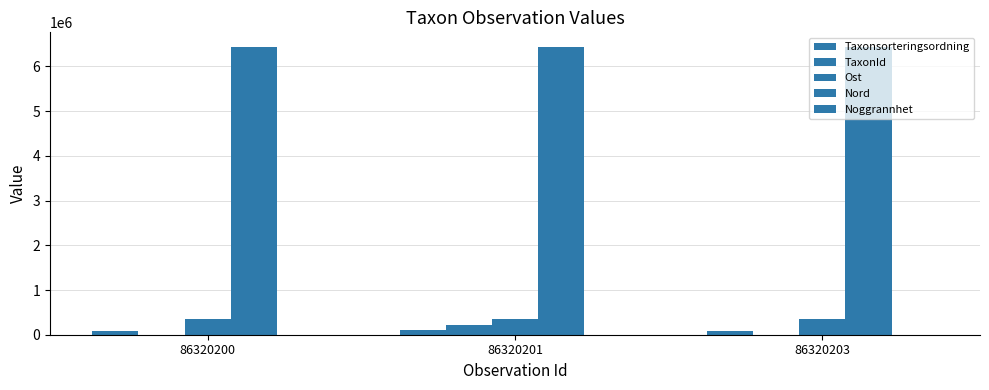

At which category is the sum across all series the highest?

86320201